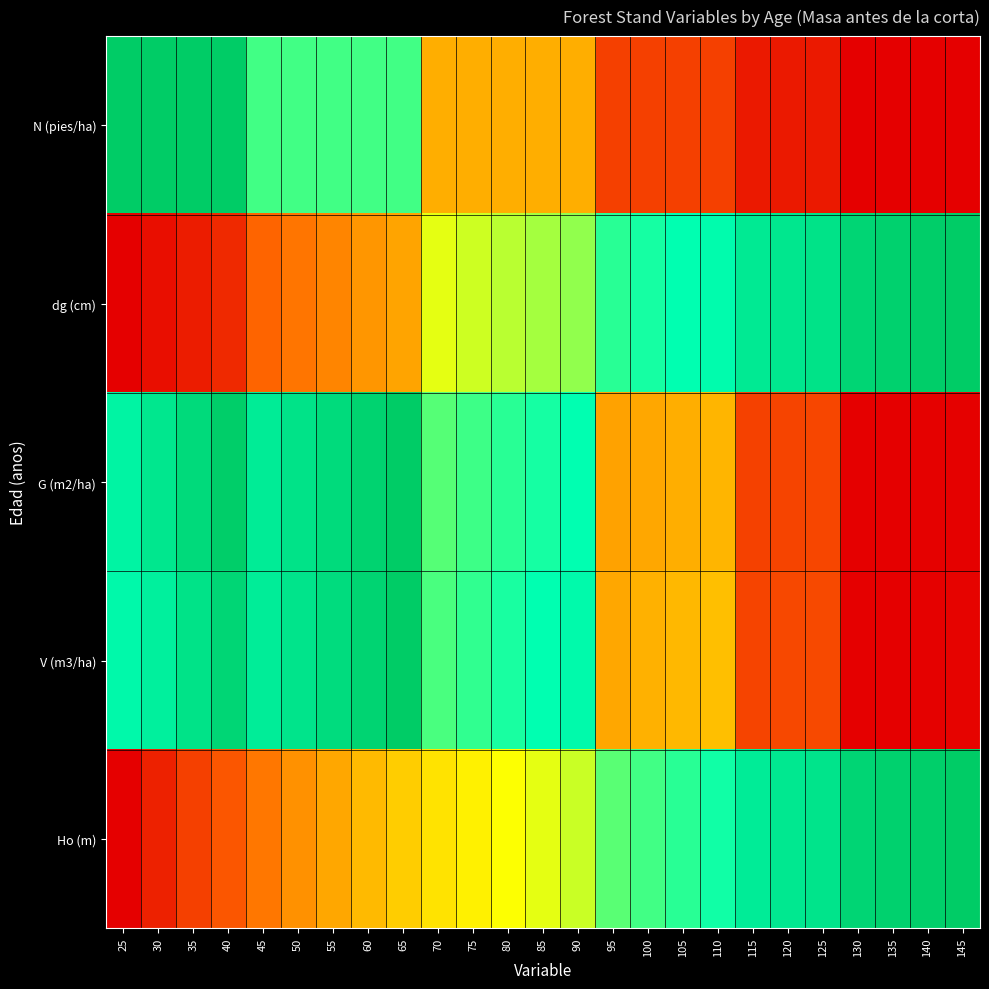

Reading left to right, transcribe all the data shown in this chart.

N (pies/ha): 25=1.0	30=1.0	35=1.0	40=1.0	45=0.7	50=0.7	55=0.7	60=0.7	65=0.7	70=0.4	75=0.4	80=0.4	85=0.4	90=0.4	95=0.2	100=0.2	105=0.2	110=0.2	115=0.1	120=0.1	125=0.1	130=0.0	135=0.0	140=0.0	145=0.0
dg (cm): 25=0.0	30=0.0	35=0.1	40=0.1	45=0.2	50=0.3	55=0.3	60=0.3	65=0.4	70=0.5	75=0.5	80=0.6	85=0.6	90=0.6	95=0.7	100=0.7	105=0.7	110=0.8	115=0.8	120=0.9	125=0.9	130=1.0	135=1.0	140=1.0	145=1.0
G (m2/ha): 25=0.8	30=0.9	35=0.9	40=1.0	45=0.8	50=0.9	55=0.9	60=1.0	65=1.0	70=0.7	75=0.7	80=0.7	85=0.7	90=0.7	95=0.3	100=0.4	105=0.4	110=0.4	115=0.2	120=0.2	125=0.2	130=0.0	135=0.0	140=0.0	145=0.0
V (m3/ha): 25=0.8	30=0.8	35=0.9	40=0.9	45=0.8	50=0.9	55=0.9	60=1.0	65=1.0	70=0.7	75=0.7	80=0.7	85=0.7	90=0.8	95=0.4	100=0.4	105=0.4	110=0.4	115=0.2	120=0.2	125=0.2	130=0.0	135=0.0	140=0.0	145=0.0
Ho (m): 25=0.0	30=0.1	35=0.2	40=0.2	45=0.3	50=0.3	55=0.4	60=0.4	65=0.4	70=0.5	75=0.5	80=0.5	85=0.5	90=0.6	95=0.7	100=0.7	105=0.7	110=0.7	115=0.8	120=0.9	125=0.9	130=1.0	135=1.0	140=1.0	145=1.0